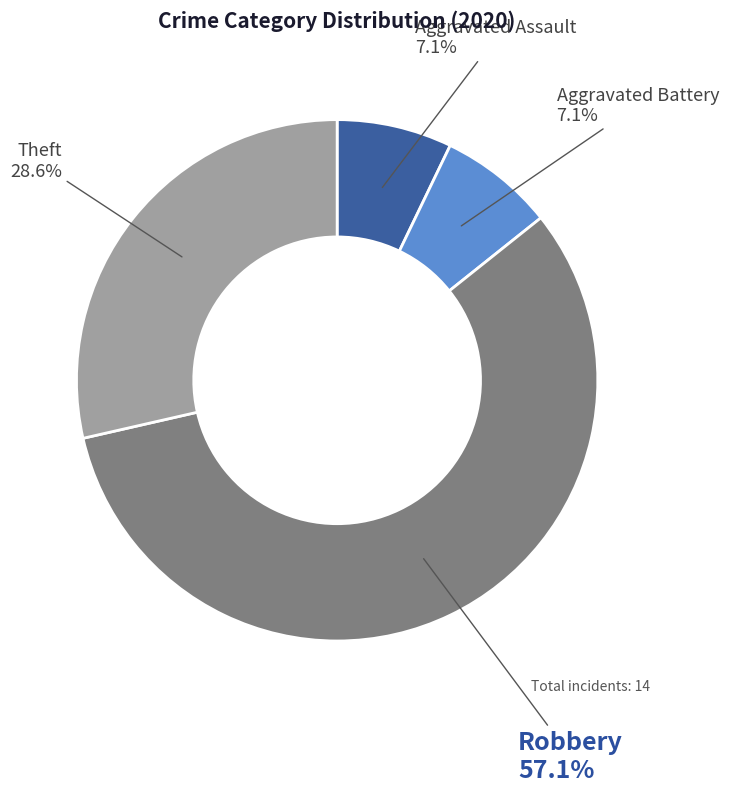

What is the total percentage of Aggravated Battery and Robbery?

64.3%